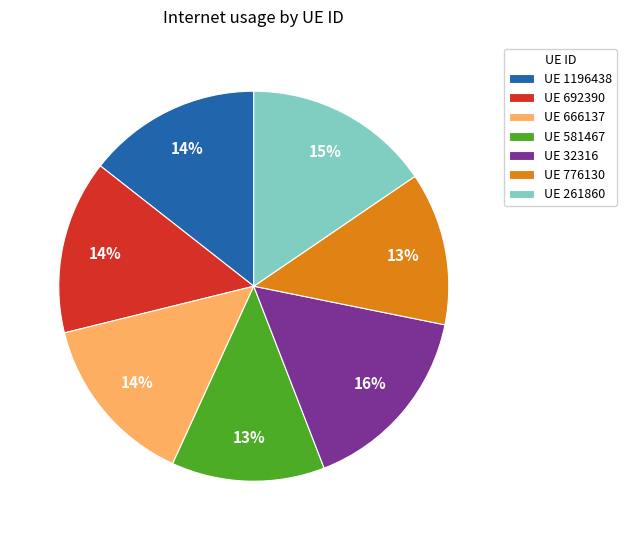

True or false: UE 581467 accounts for 26% of the total.

False